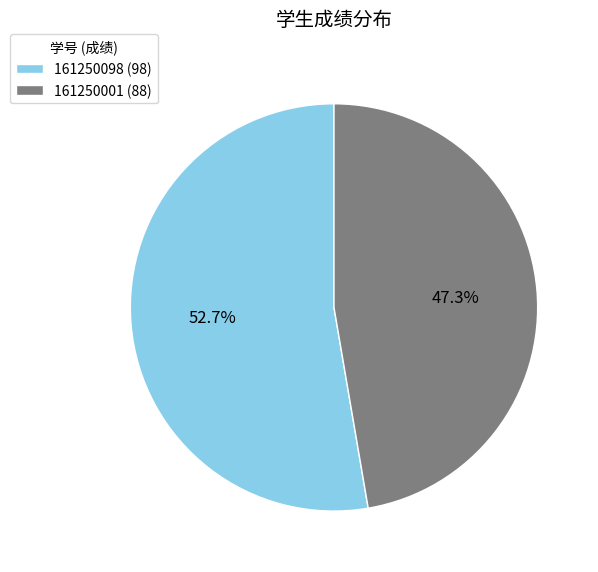

Is 161250098 the majority of the pie?

Yes